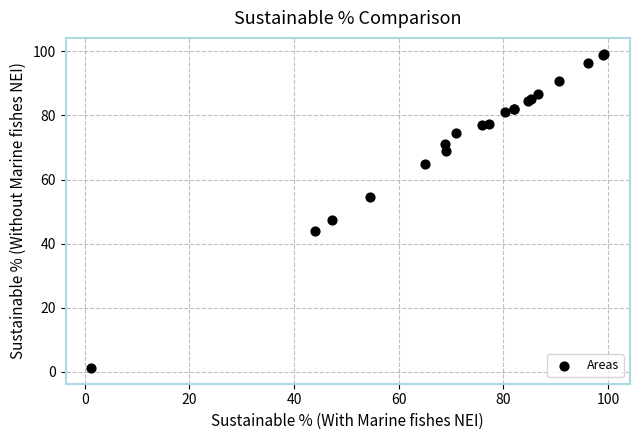

What Y value in the scatter plot is closest to 50?

47.3